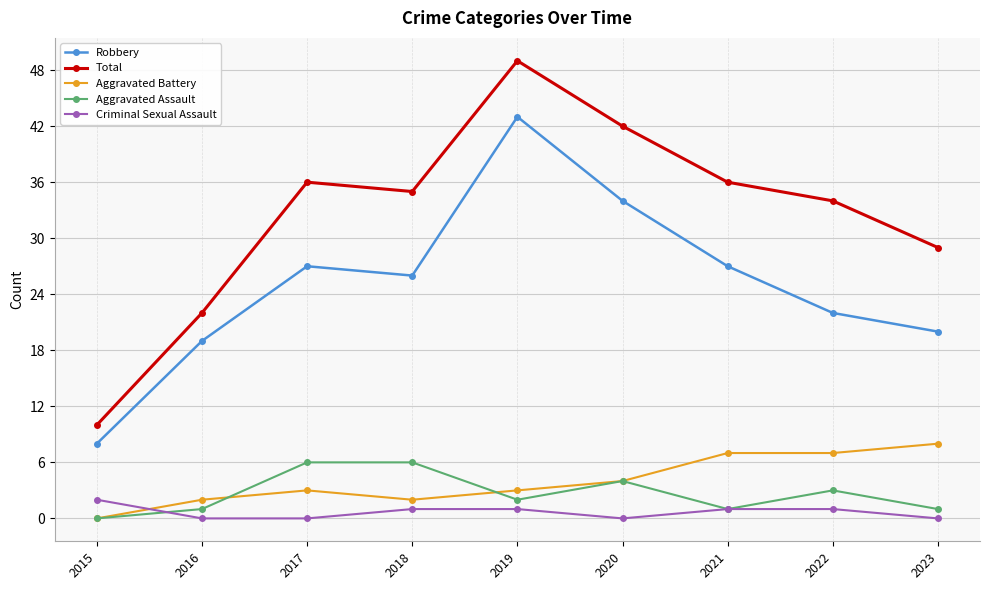

How many data points does each series have?

9